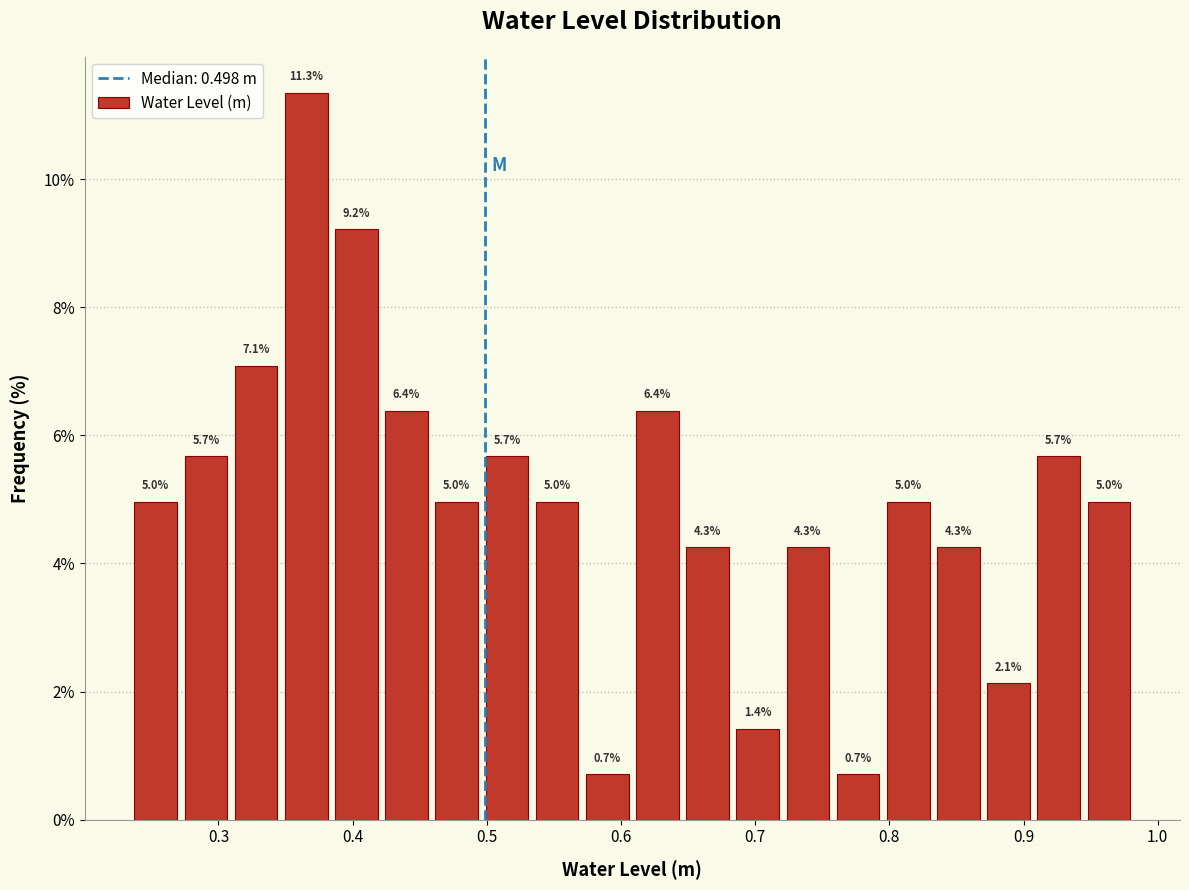

Around what value on the x-axis is the tallest bar? Give the approximate position of its centre, as read against the axis.

0.37